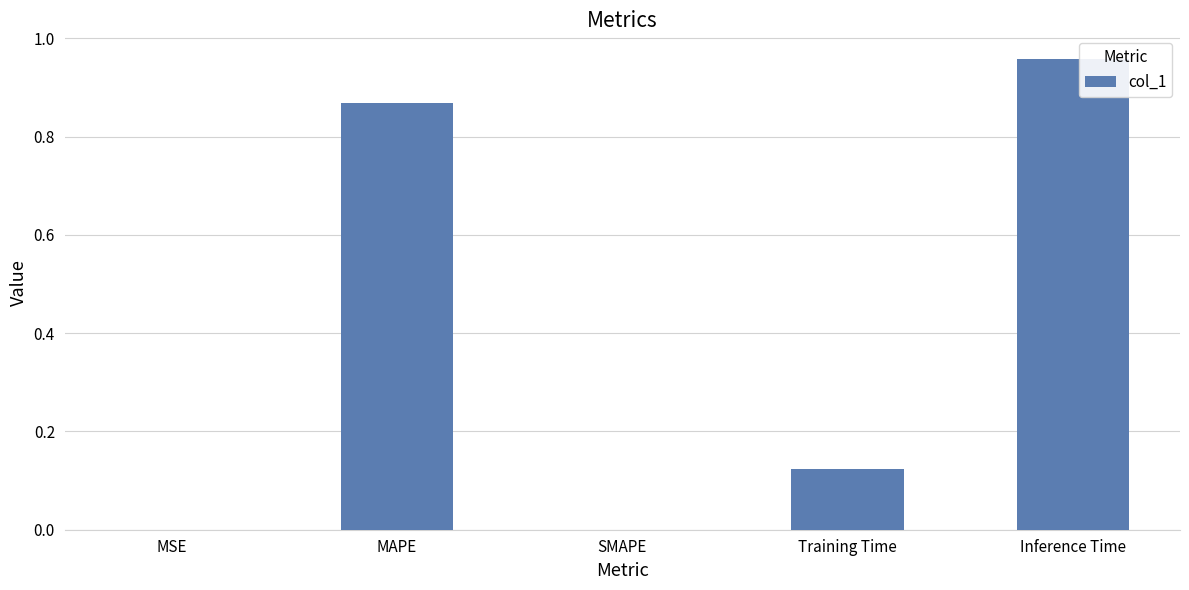

What is the sum of all values?

1.9